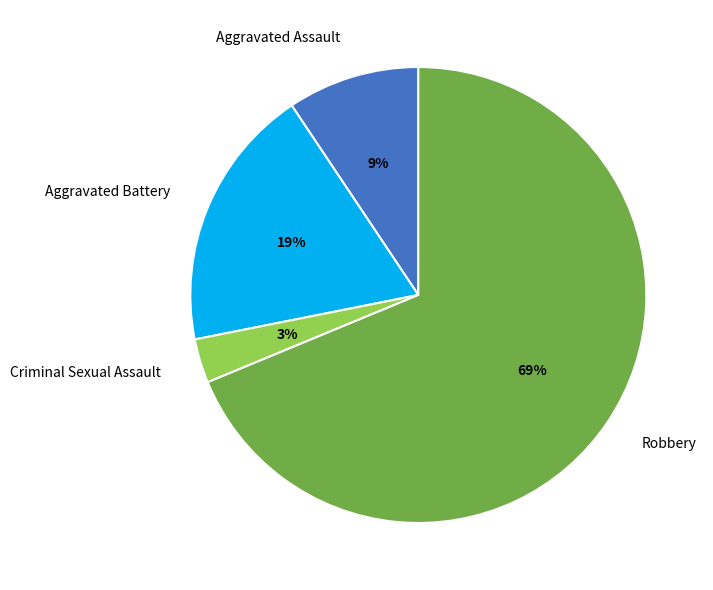

Rank the categories by value from highest to lowest.

Robbery, Aggravated Battery, Aggravated Assault, Criminal Sexual Assault